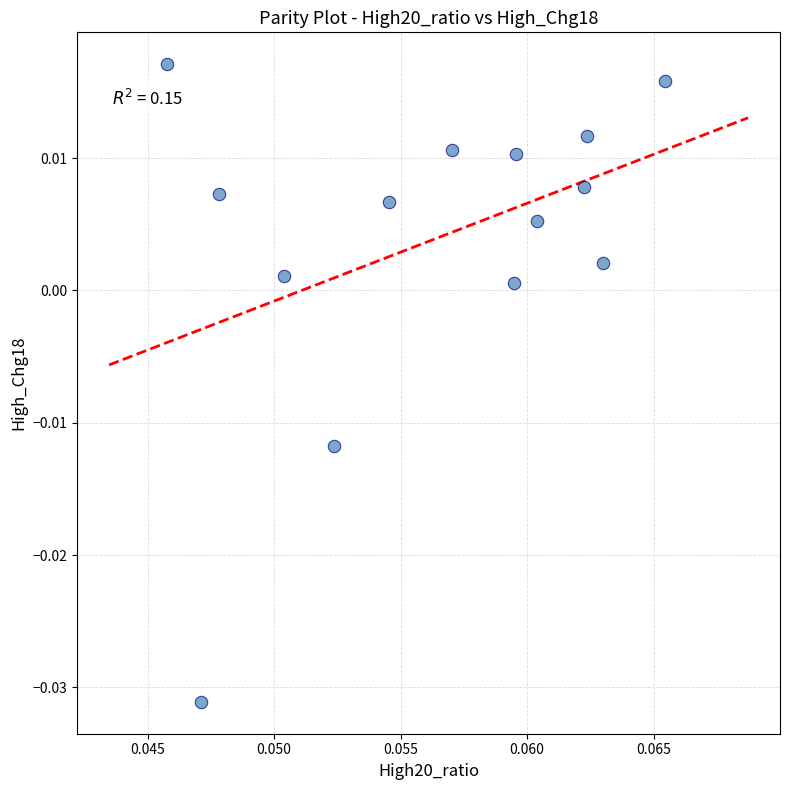

How many points are shown in the scatter plot?

14